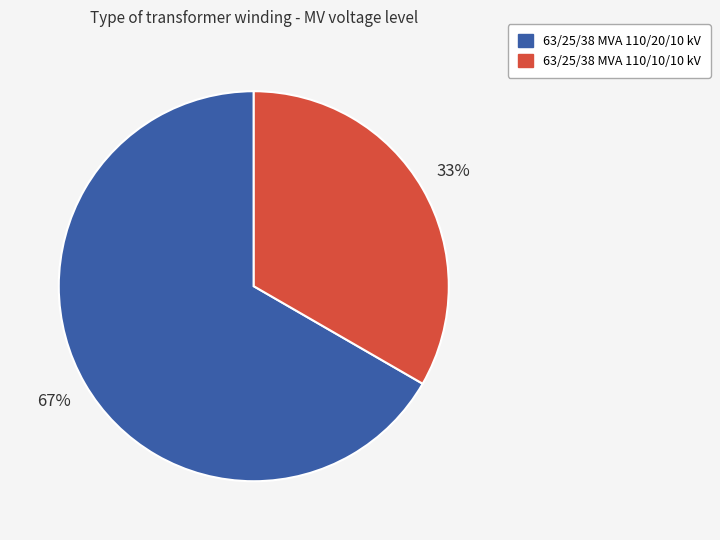

What percentage is the 63/25/38 MVA 110/10/10 kV slice, to the nearest percent?

33%